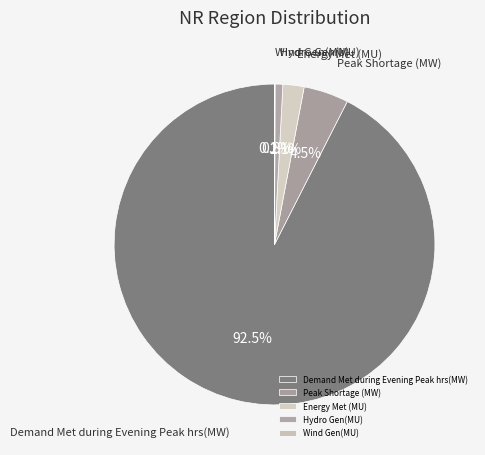

What portion of the pie excludes Demand Met during Evening Peak hrs(MW)?

7.5%